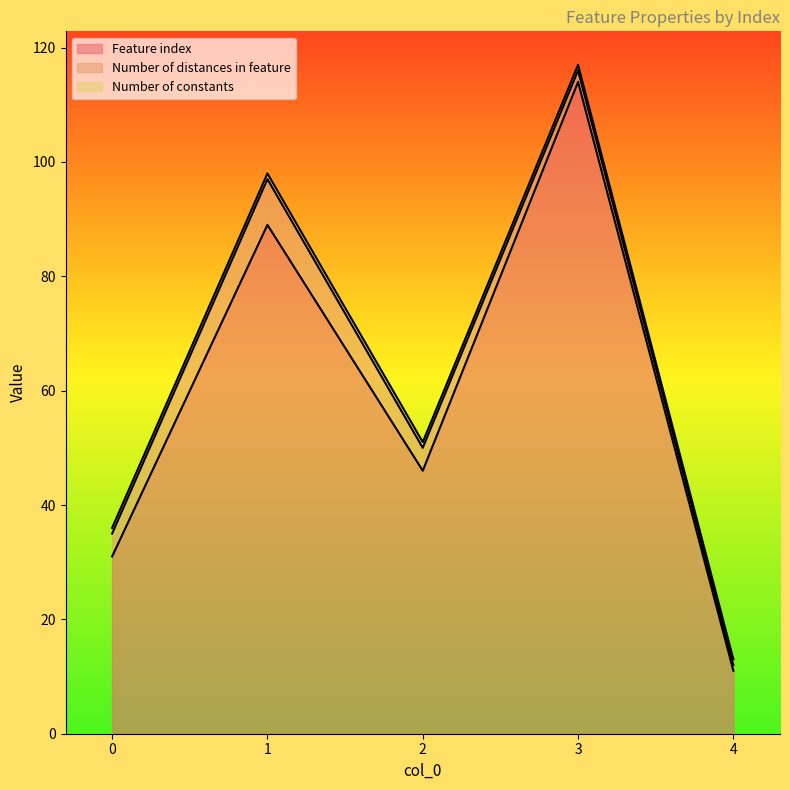

List the series in order of their peak value, lowest first.

Number of constants, Number of distances in feature, Feature index